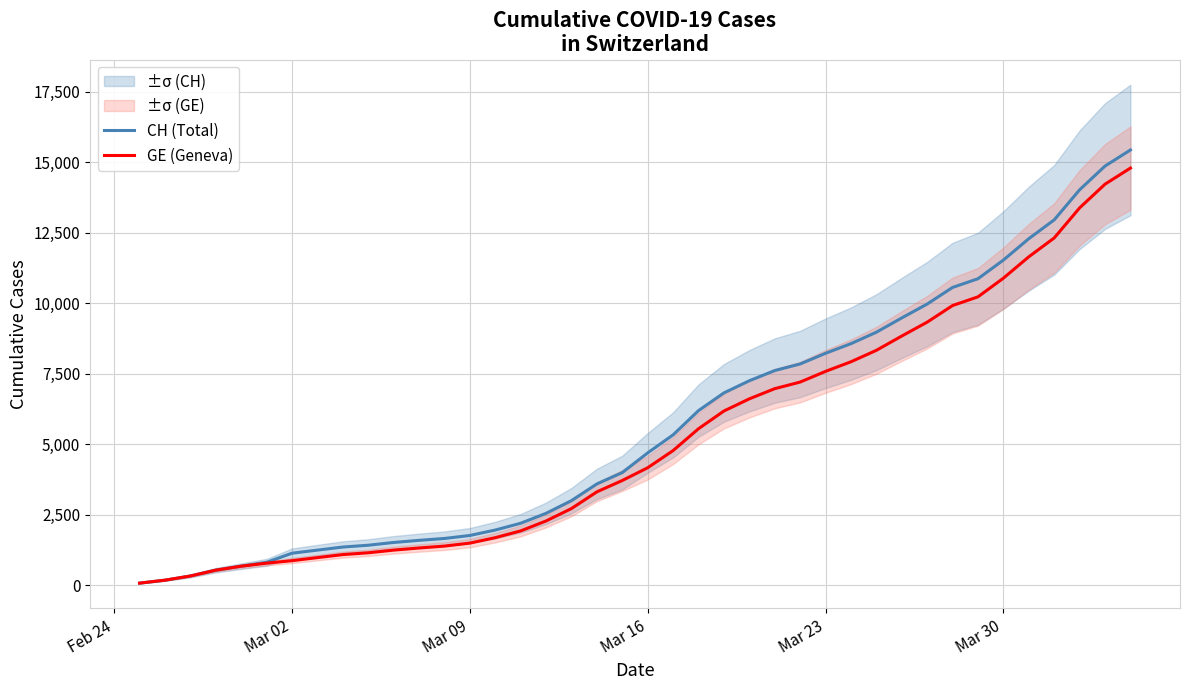

True or false: CH (Total) and GE (Geneva) cross at least once.

False